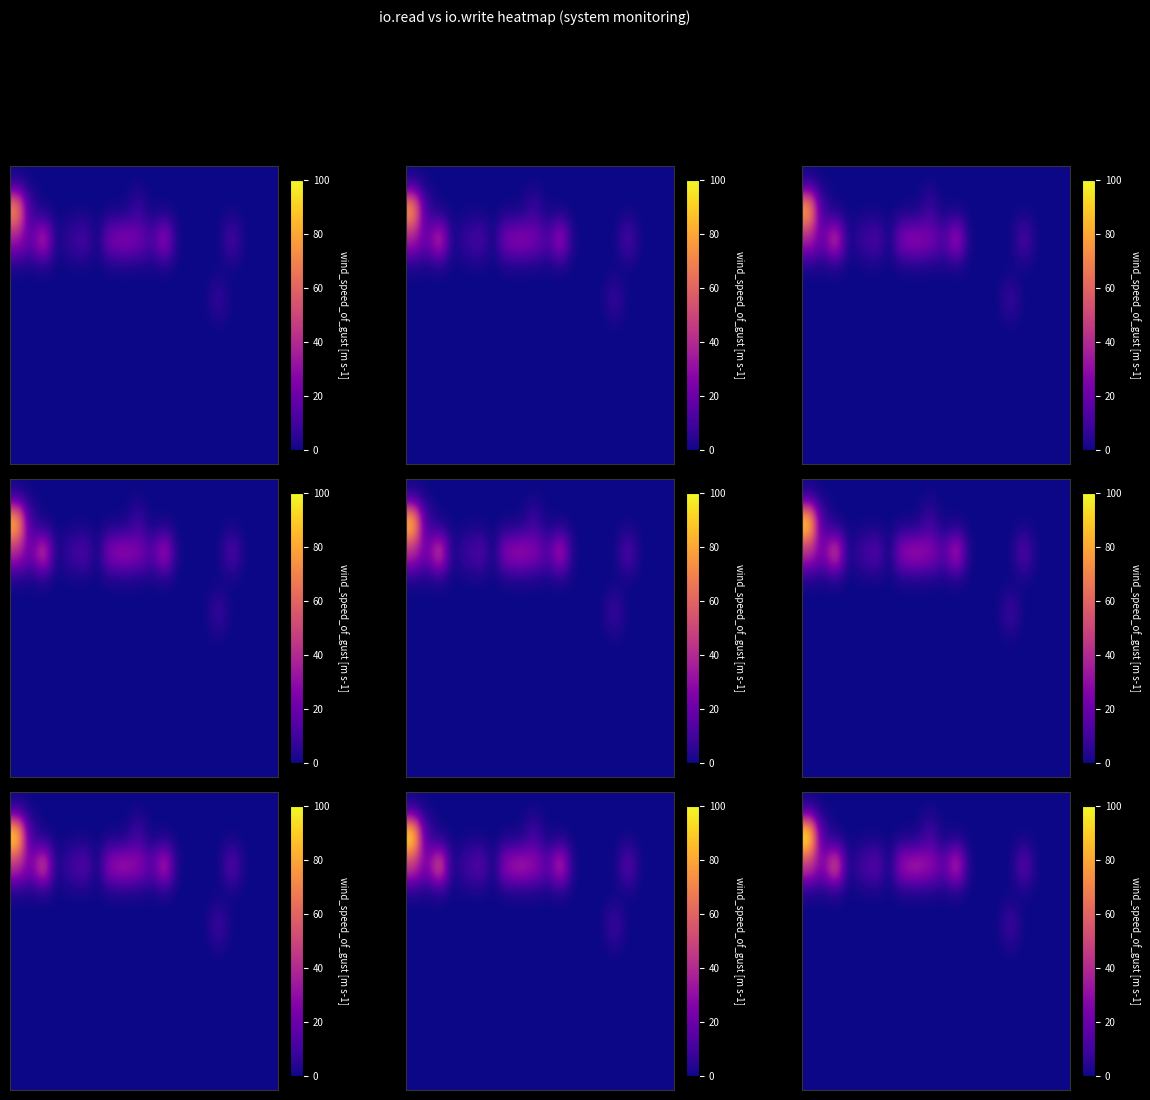

What is the spread (max minus min) of values at 1?

2.3